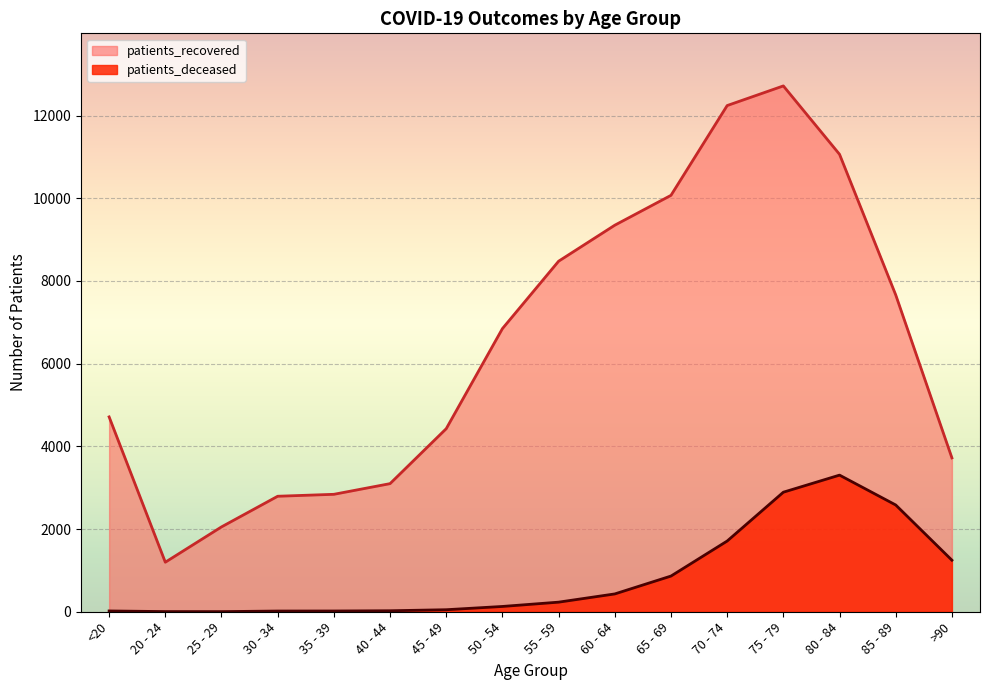

At which category is the sum across all series the highest?

75 - 79